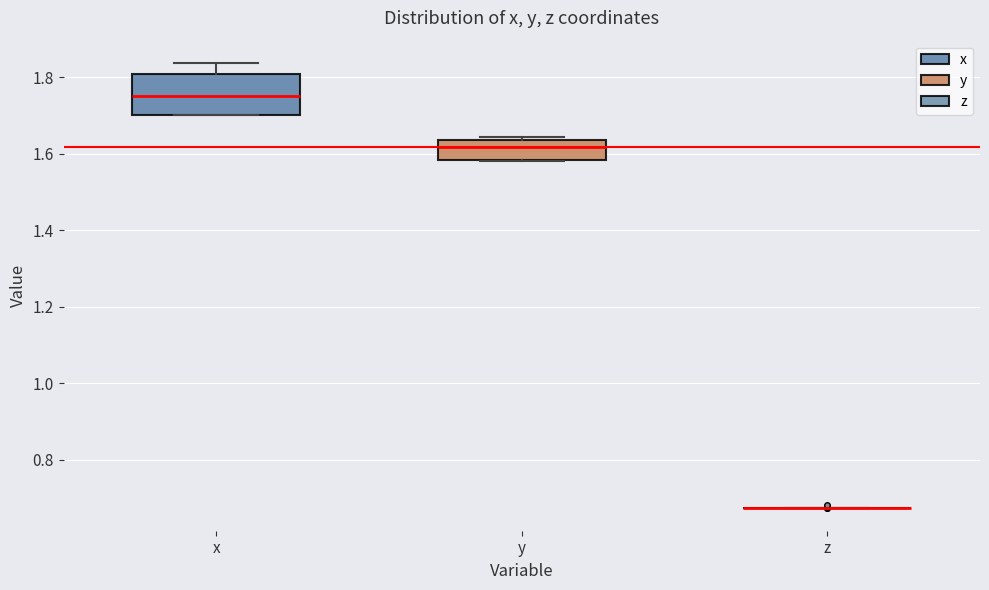

Reading left to right, read every box against the y-axis: the position of its median line, the range the box covers, and the ends of its whiskers. The values are not printed on the chart, so give them approximately, as read against the axis.

x: median 1.76, box 1.70 to 1.80, whiskers 1.70 to 1.84
y: median 1.62, box 1.58 to 1.64, whiskers 1.58 to 1.64 (just above the box's upper edge)
z: box collapsed to a line at 0.68, whiskers 0.68 to 0.68